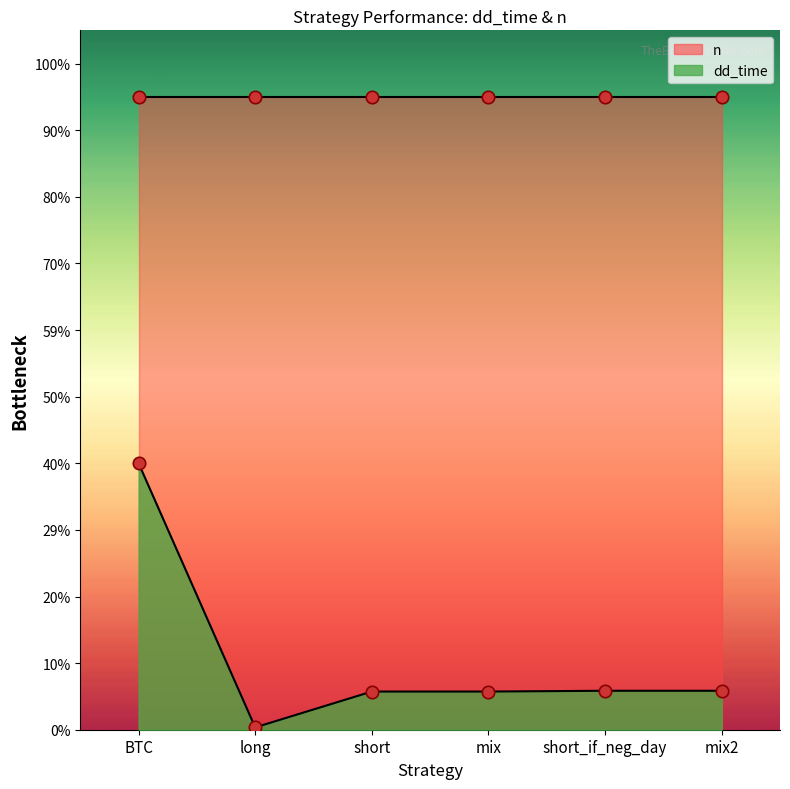

Approximately how many times larger is the value at long compared to mix2?

0.1